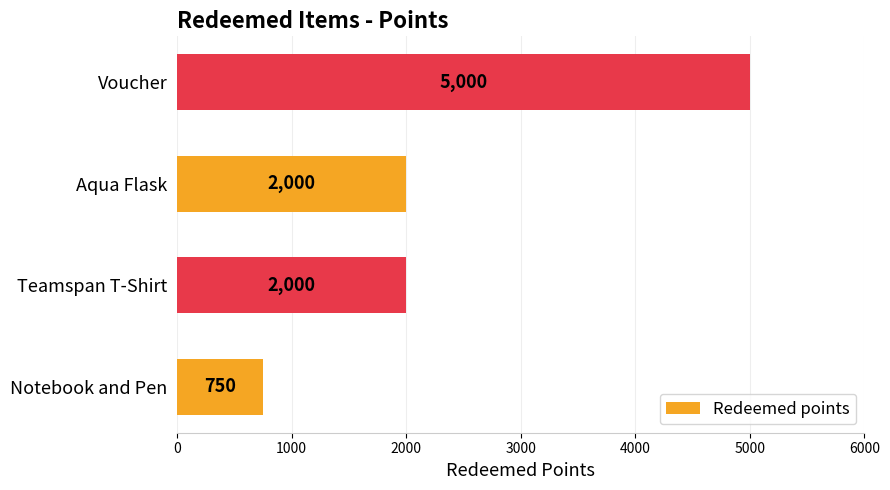

Read the value at Aqua Flask.

2000